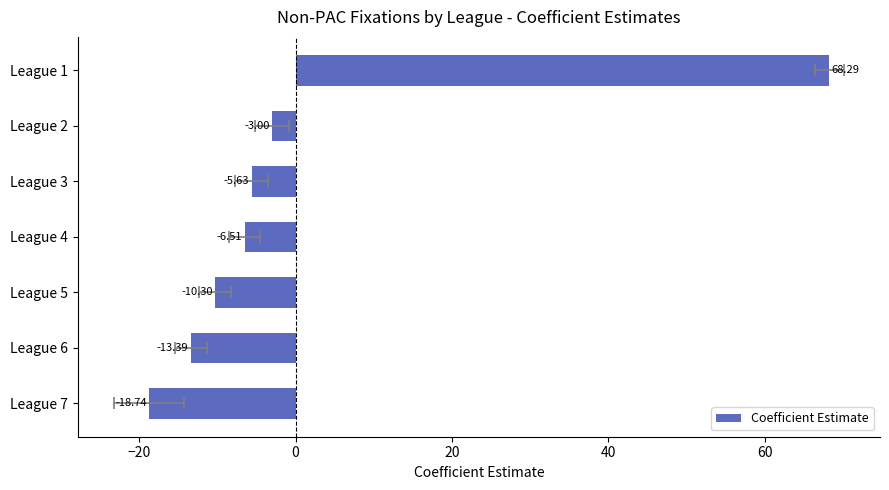

What is the difference between the maximum and minimum values?

87.0